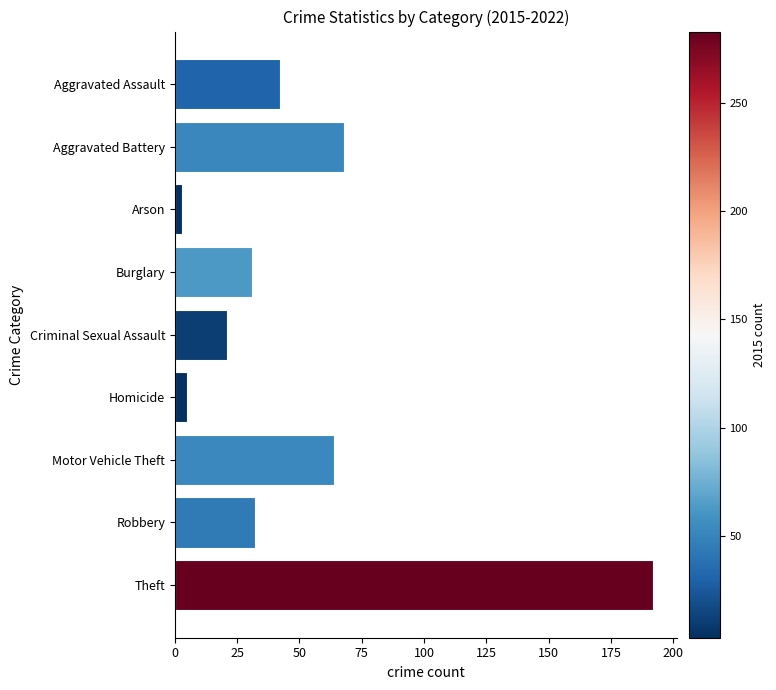

The value at Criminal Sexual Assault is 36. True or false?

False